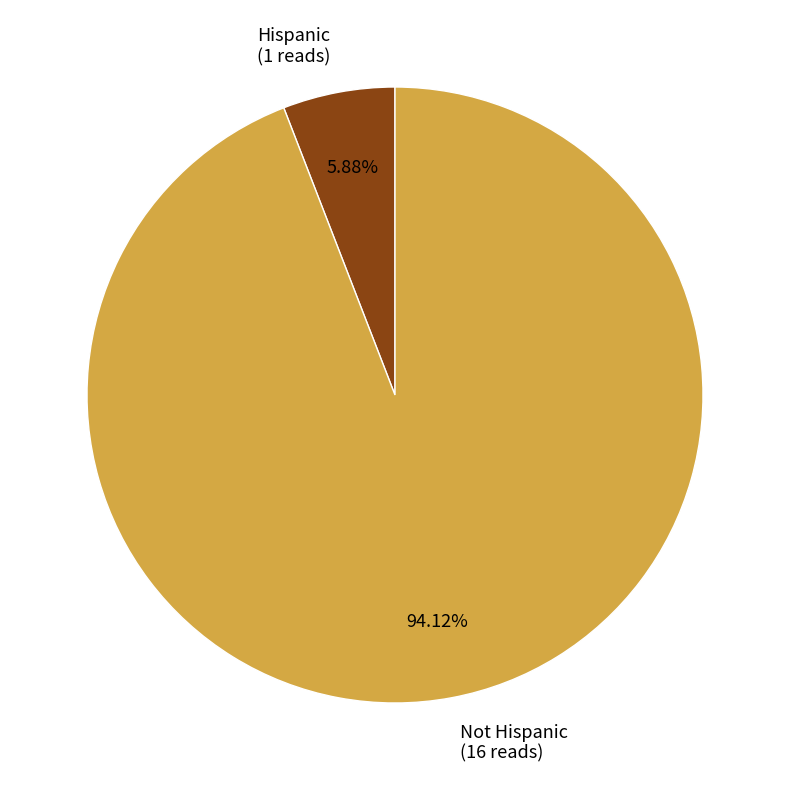

The Hispanic slice represents 1% of the pie. True or false?

False